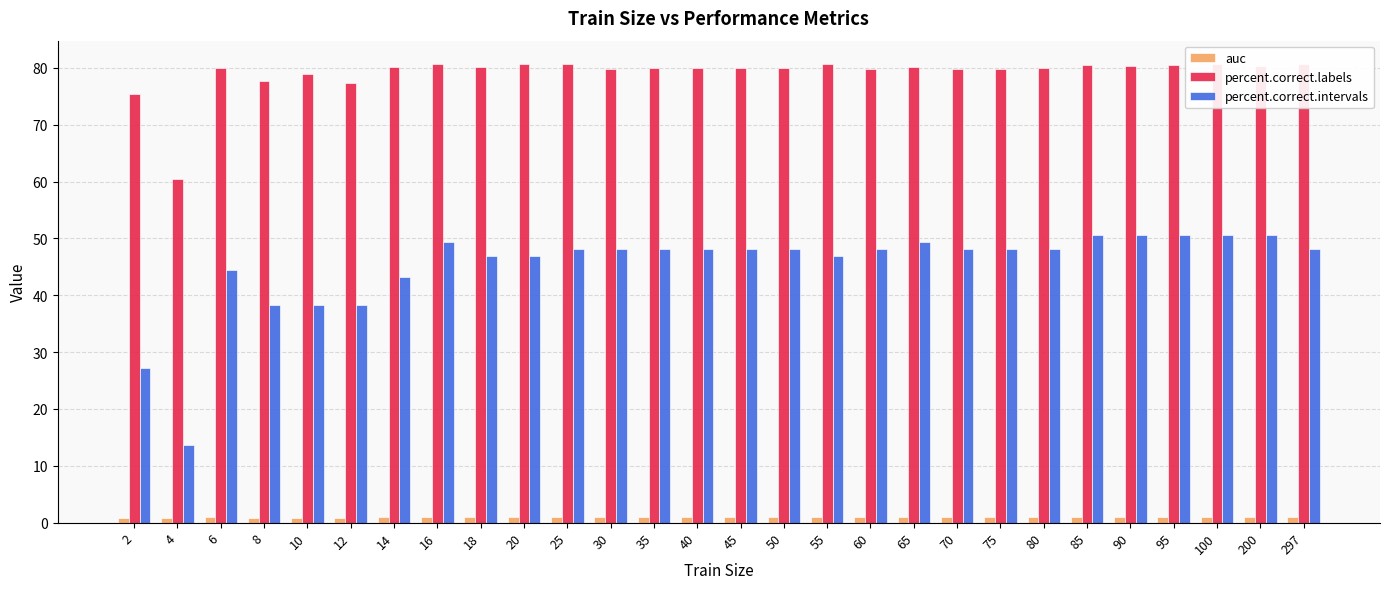

Reading right to left, extract all data points from this chart.

auc: 0.9	0.9	0.9	0.9	0.9	0.9	0.9	0.9	0.9	0.9	0.9	0.9	0.9	0.9	0.9	0.9	0.9	0.9	0.9	0.9	0.9	0.9	0.9	0.9	0.9	0.9	0.8	0.9
percent.correct.labels: 80.6	80.3	80.7	80.5	80.3	80.4	79.9	79.8	79.8	80.2	79.8	80.6	80.0	79.9	80.0	79.9	79.8	80.6	80.6	80.1	80.6	80.1	77.4	78.9	77.7	80.0	60.5	75.4
percent.correct.intervals: 48.1	50.6	50.6	50.6	50.6	50.6	48.1	48.1	48.1	49.4	48.1	46.9	48.1	48.1	48.1	48.1	48.1	48.1	46.9	46.9	49.4	43.2	38.3	38.3	38.3	44.4	13.6	27.2